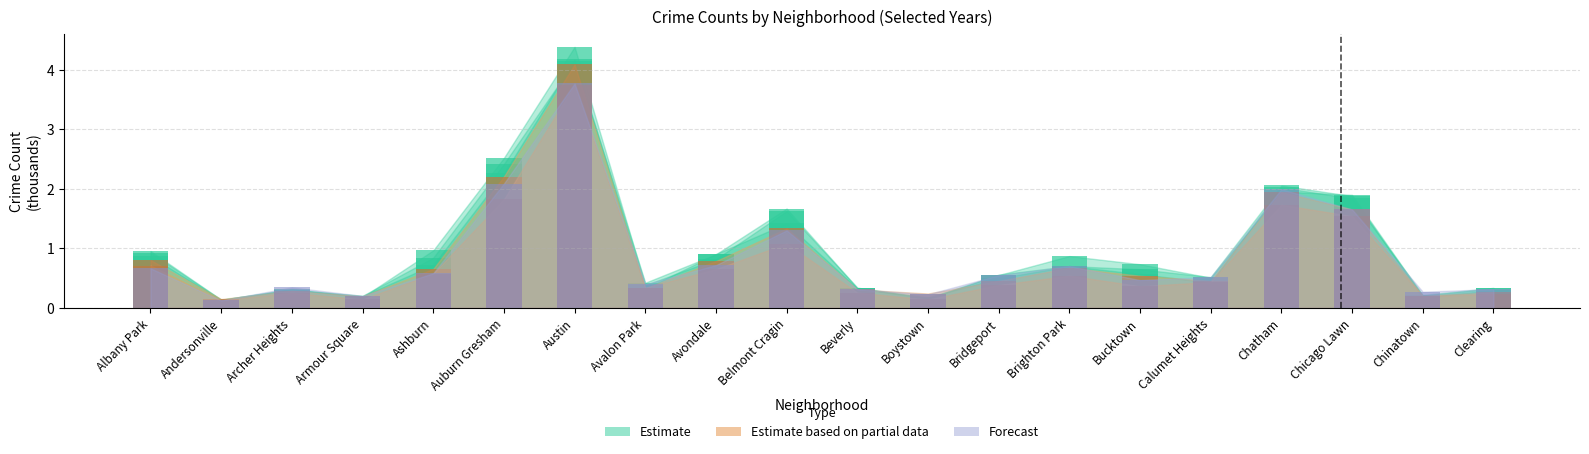

Between Belmont Cragin and Chicago Lawn, which series saw the biggest shift?

2020